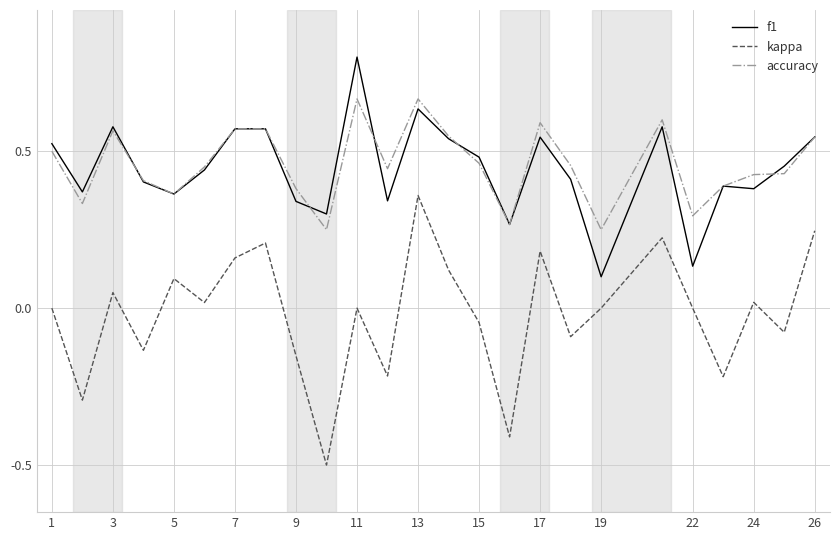

List the series in order of their peak value, highest first.

f1, accuracy, kappa